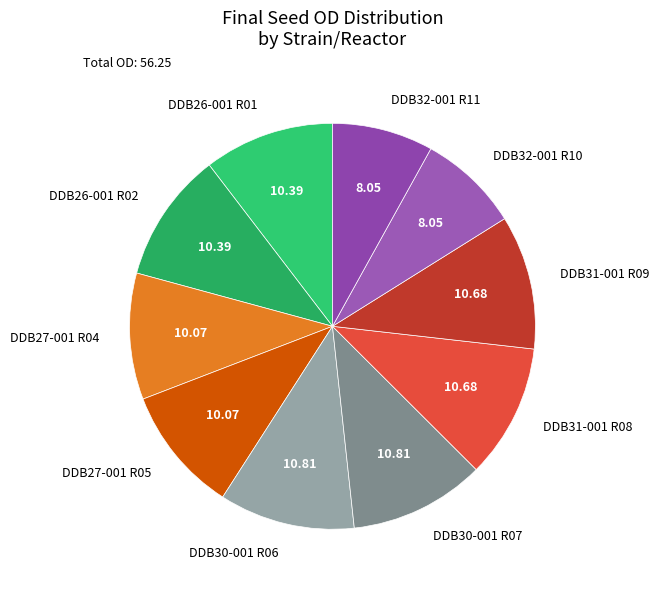

Does DDB31-001 R09 account for over 50% of the chart?

No